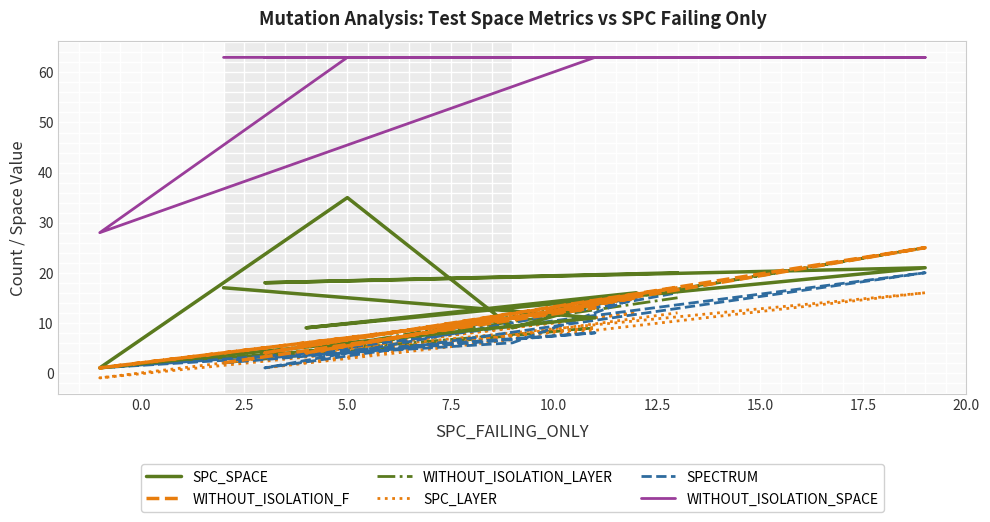

How many lines are shown in the chart?

6